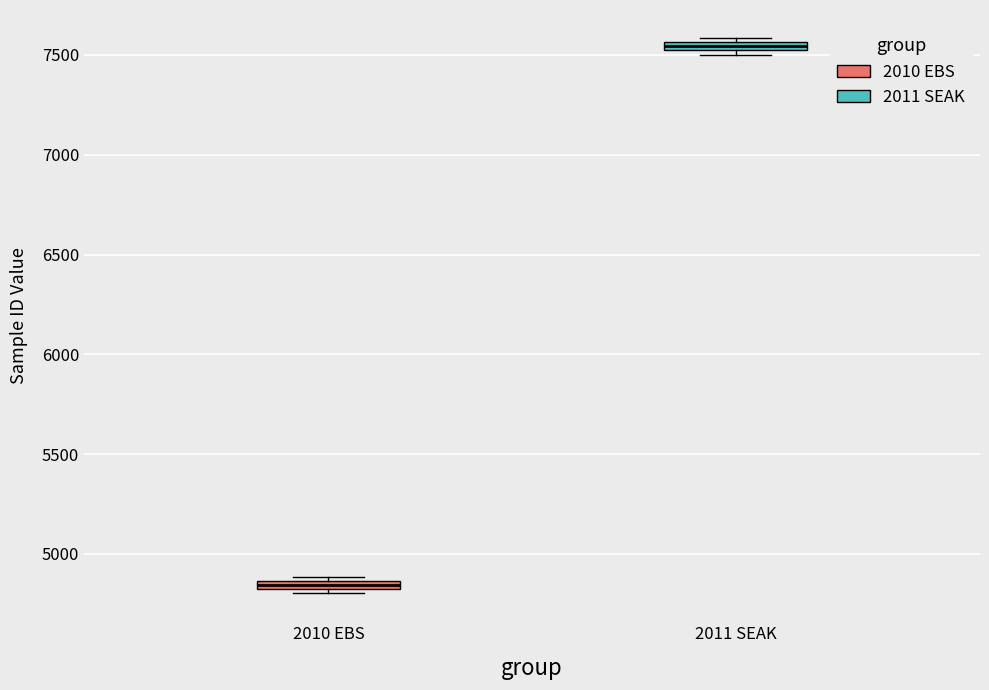

Where is the lower edge of the box for 2010 EBS on the y-axis? The values are not printed on the chart, so give them approximately, as read against the axis.

4800